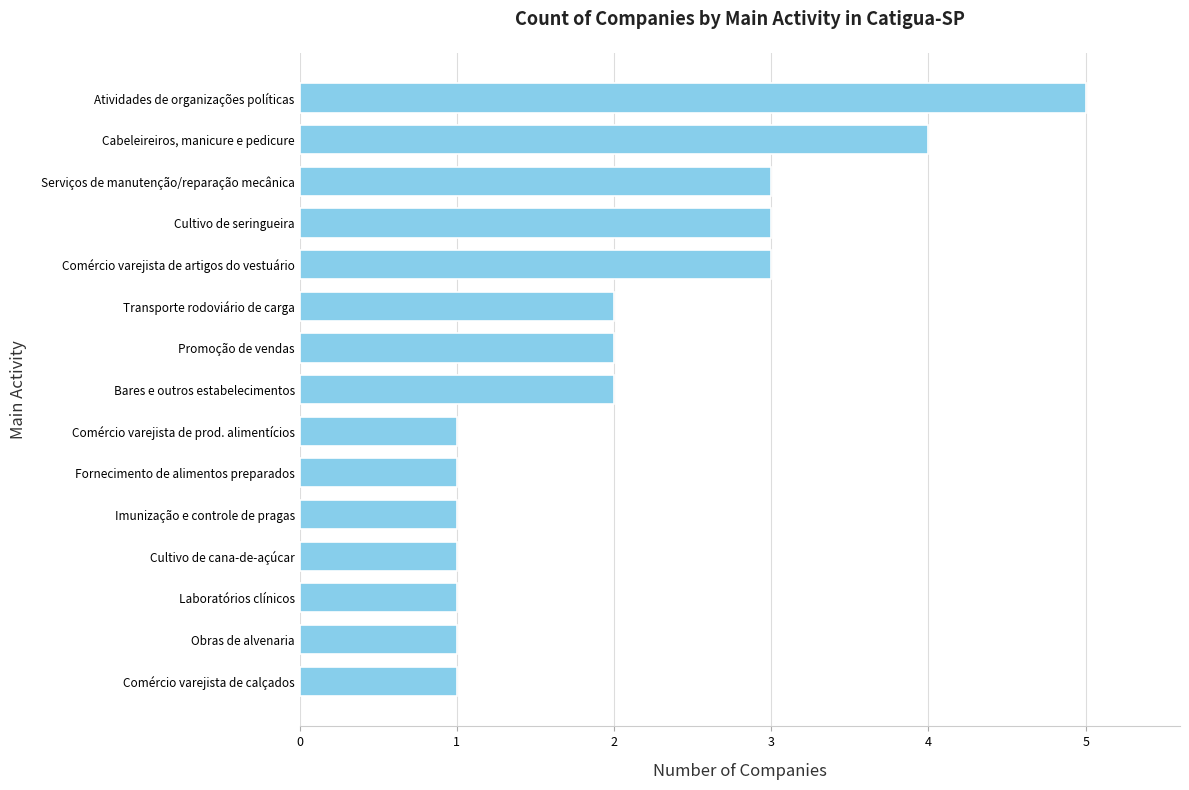

Approximately how many times larger is the value at Cultivo de cana-de-açúcar compared to Laboratórios clínicos?

1.0